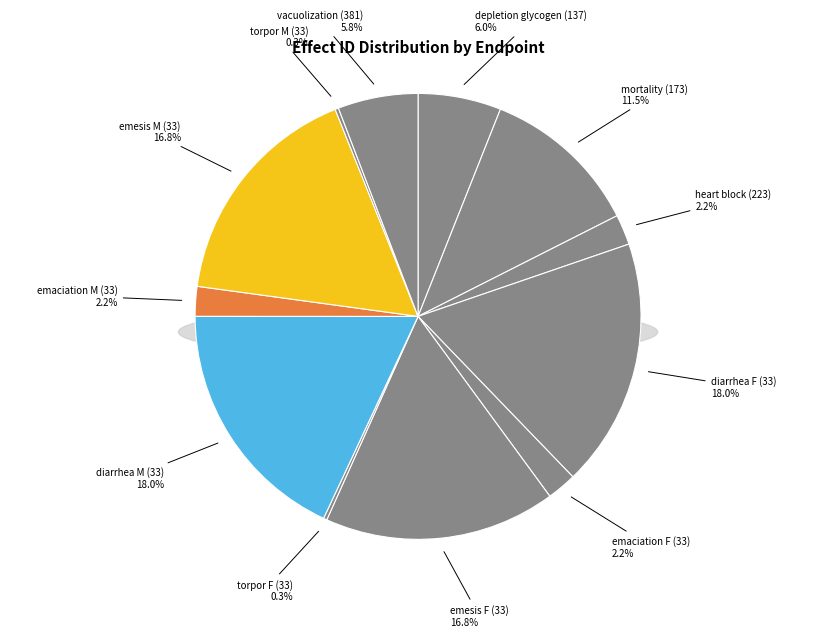

Does any single category account for the majority?

No